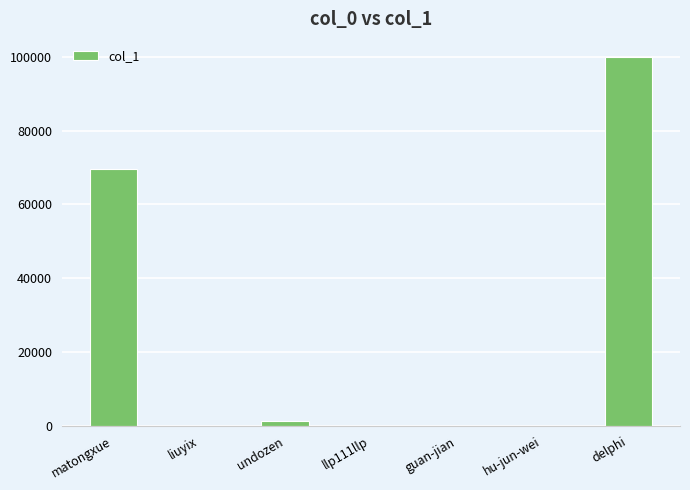

Between liuyix and undozen, which is larger?

undozen